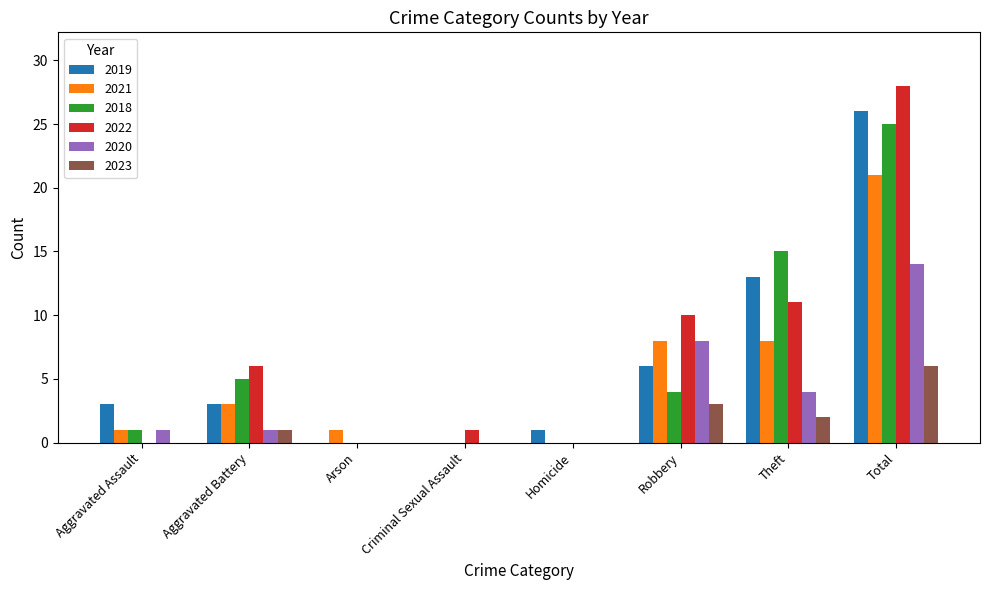

Count the number of data series in this chart.

6